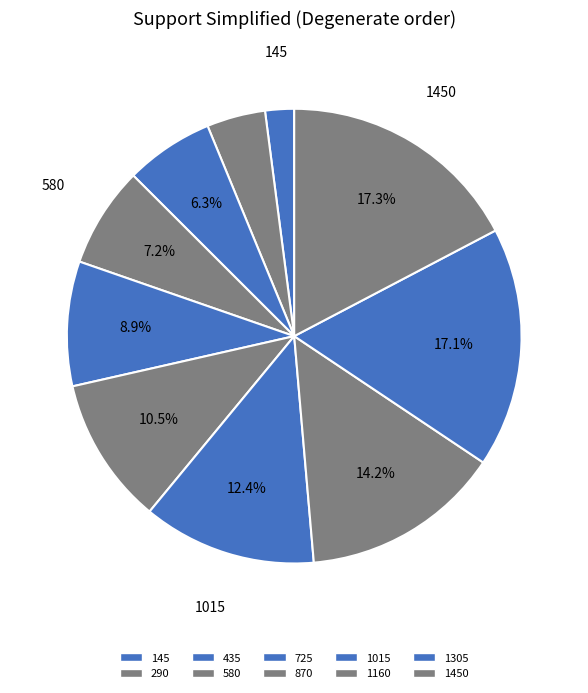

How many slices are in this pie chart?

10